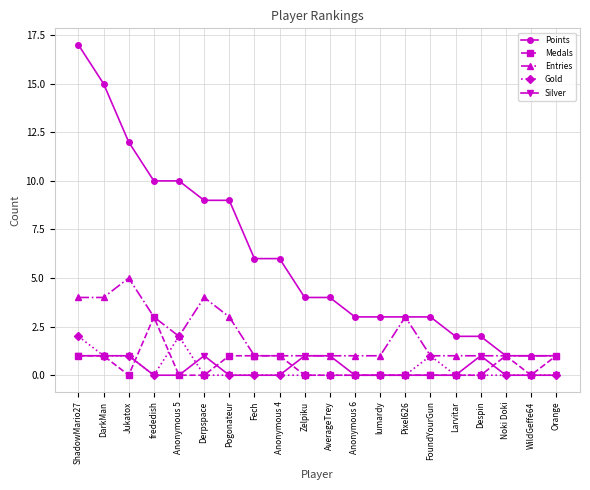

What are all the series names shown in the legend?

Points, Medals, Entries, Gold, Silver